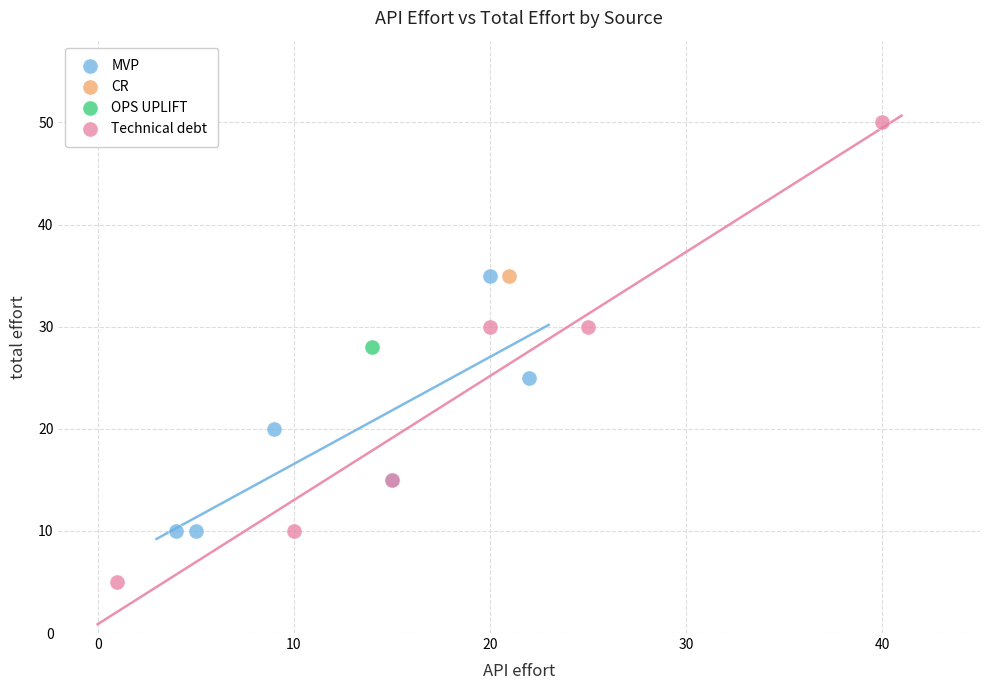

What are all the series names shown in the legend?

MVP, CR, OPS UPLIFT, Technical debt